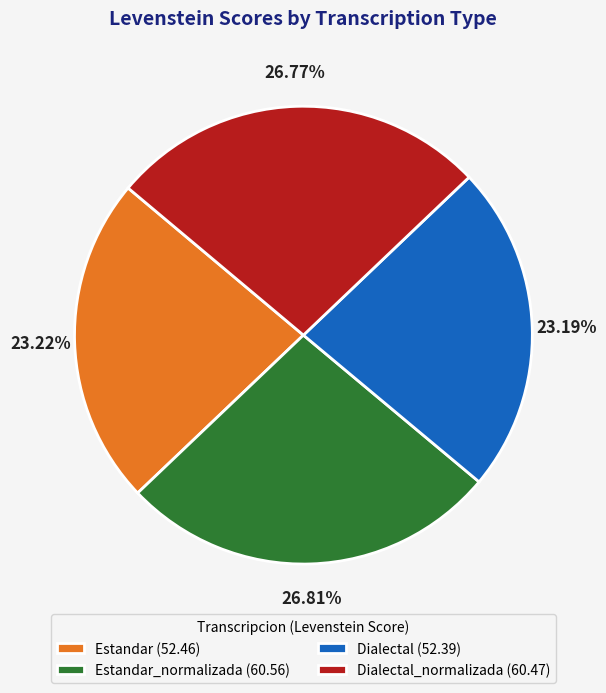

What is the ratio of the value at Dialectal (52.39) to the value at Dialectal_normalizada (60.47)?

0.9